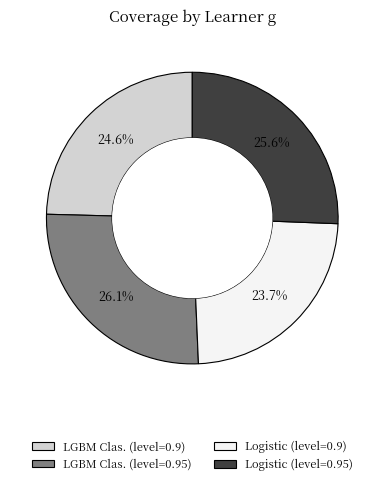

What is the total percentage of Logistic (level=0.95) and LGBM Clas. (level=0.95)?

51.7%